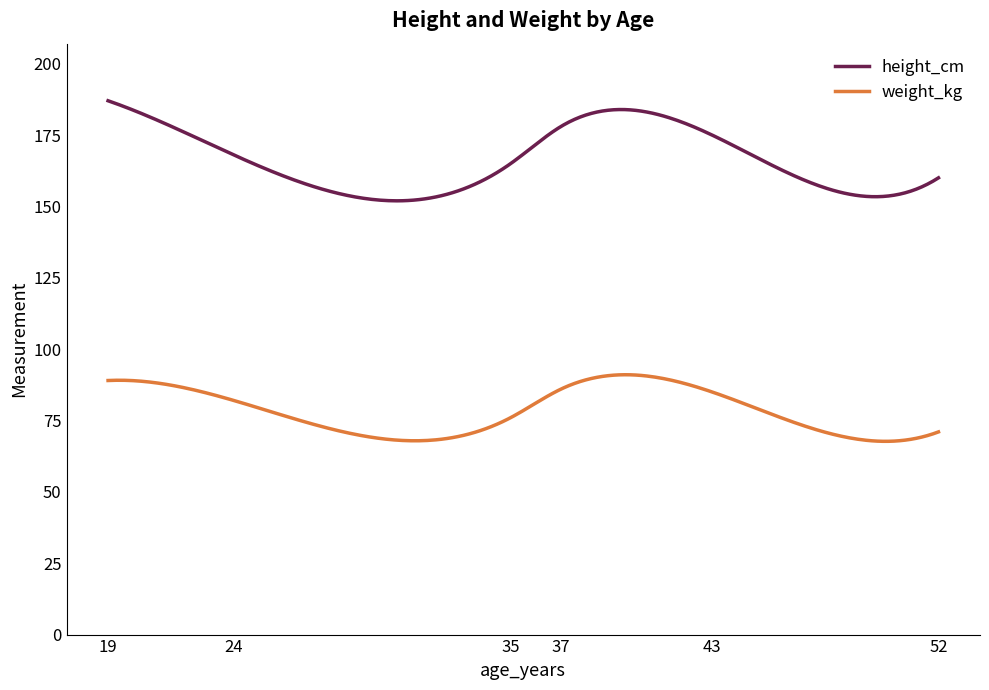

What is the difference between the maximum and minimum values in the height_cm series?

35.1